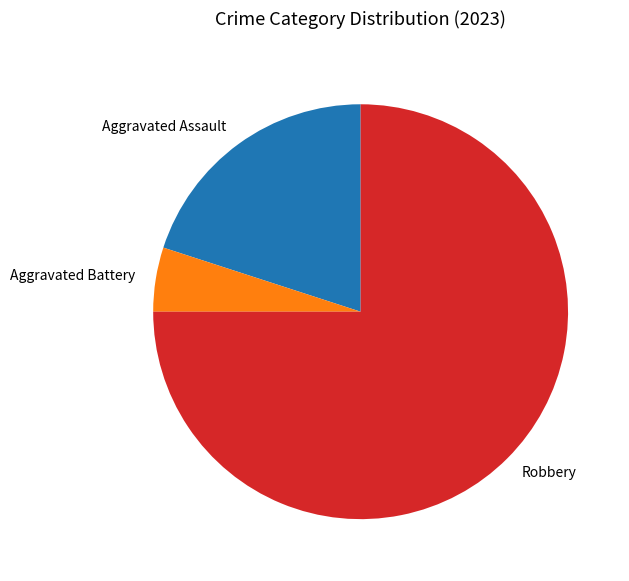

How many slices are in this pie chart?

3